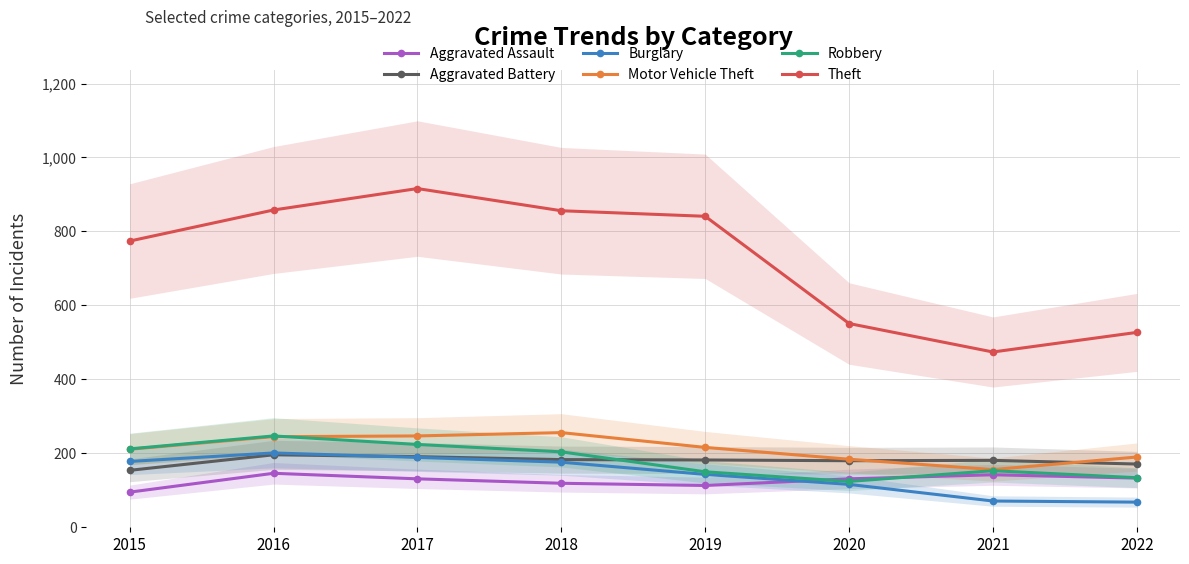

What is the value of the Aggravated Assault point at the 6th from the left?

131